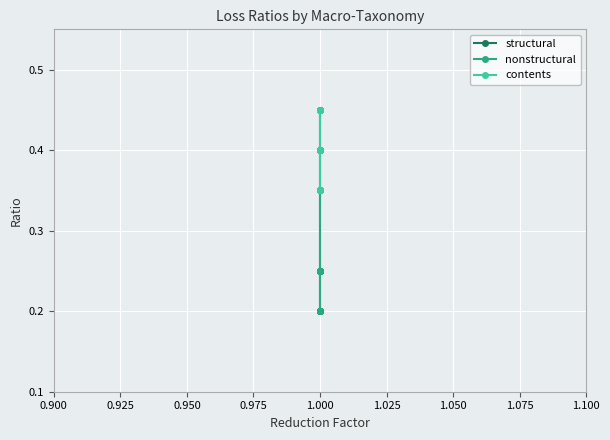

Reading left to right, list all the values displayed in this chart.

structural: 0.2	0.2	0.2	0.2	0.2	0.2	0.2	0.2	0.2	0.2	0.2	0.2	0.2	0.4	0.4	0.4	0.4	0.4	0.4	0.4	0.4	0.4	0.4	0.4	0.4	0.4	0.5	0.5	0.5	0.5
nonstructural: 0.2	0.2	0.2	0.2	0.2	0.2	0.2	0.2	0.2	0.2	0.2	0.2	0.2	0.2	0.2	0.2	0.2	0.3	0.3	0.3	0.3	0.3	0.3	0.3	0.3	0.3	0.3	0.3	0.3	0.3
contents: 0.3	0.3	0.3	0.3	0.3	0.3	0.3	0.3	0.3	0.3	0.3	0.3	0.3	0.3	0.3	0.3	0.3	0.4	0.4	0.4	0.4	0.4	0.4	0.5	0.5	0.5	0.5	0.5	0.5	0.5